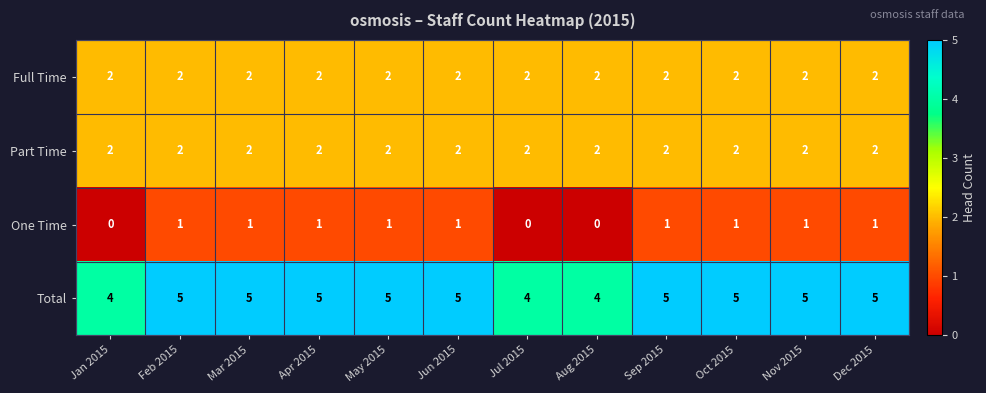

What is the average value of the Total series?

5